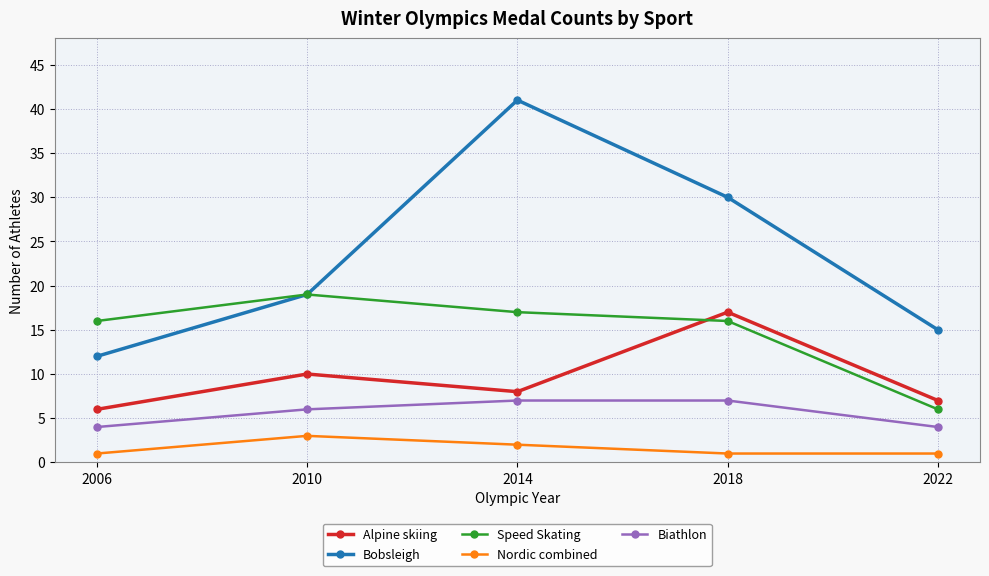

In Alpine skiing, how many points are lower than both neighbors (excluding endpoints)?

1